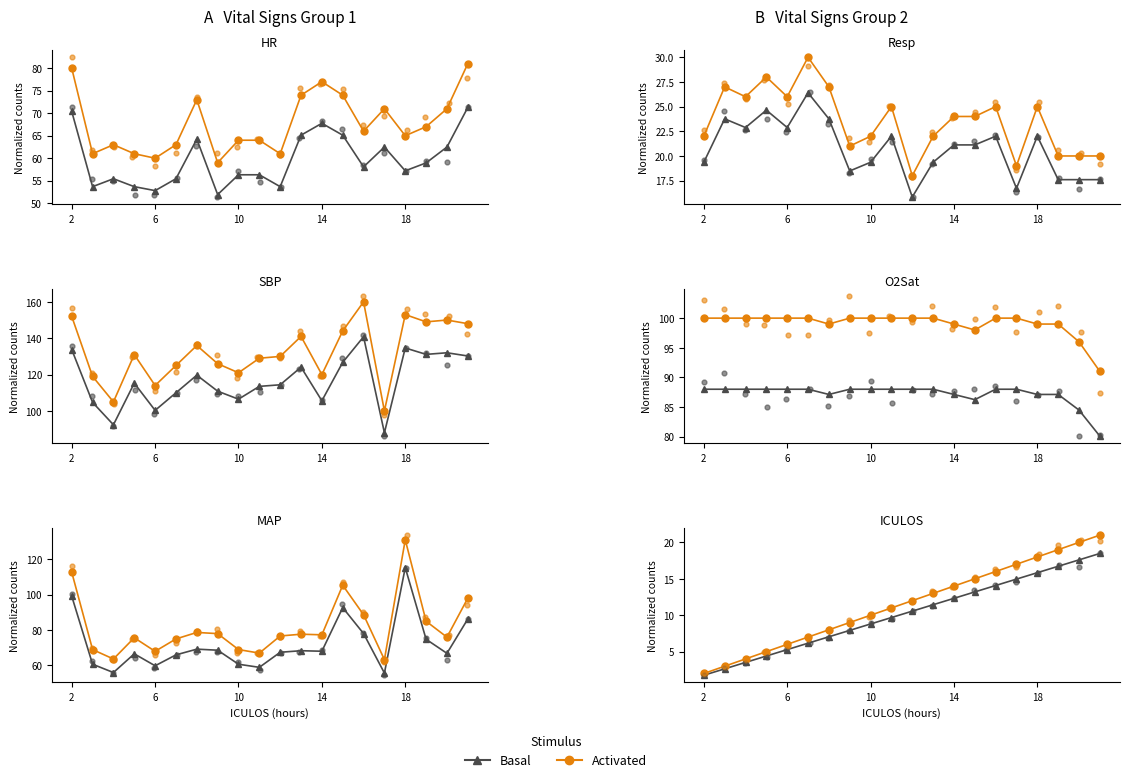

Which series contains the lowest Y value?

Basal